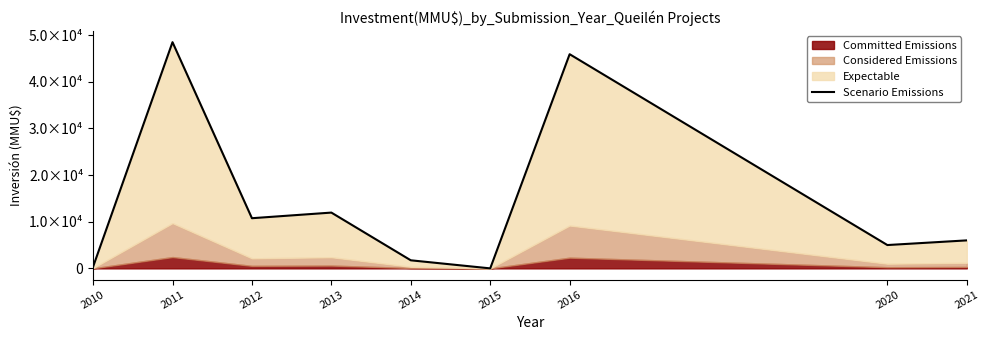

Reading left to right, extract all data points from this chart.

2010=344	2011=48478	2012=10751	2013=11956	2014=1730	2015=0	2016=45900	2020=5000	2021=6000